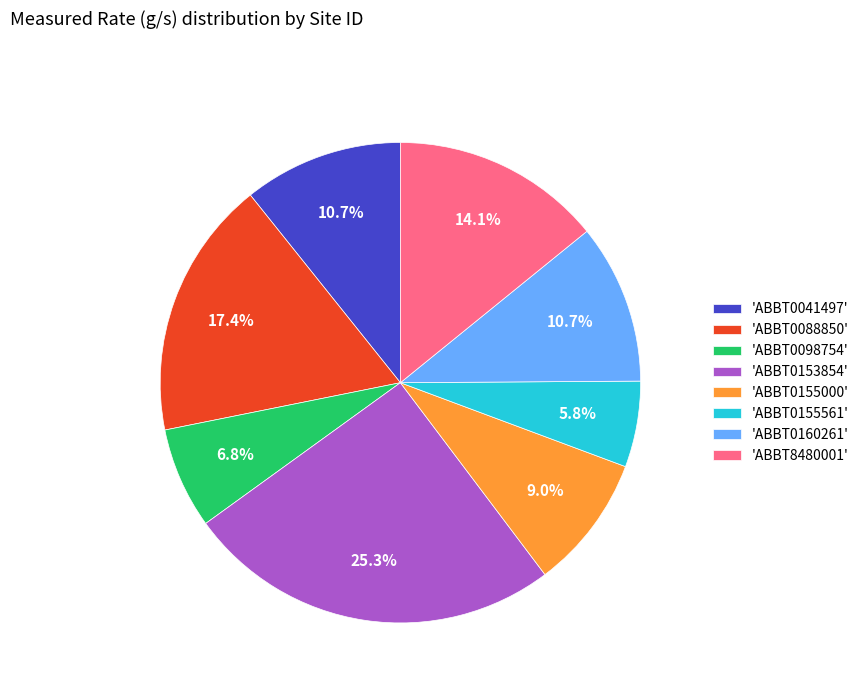

Which slice is the smallest?

'ABBT0155561'